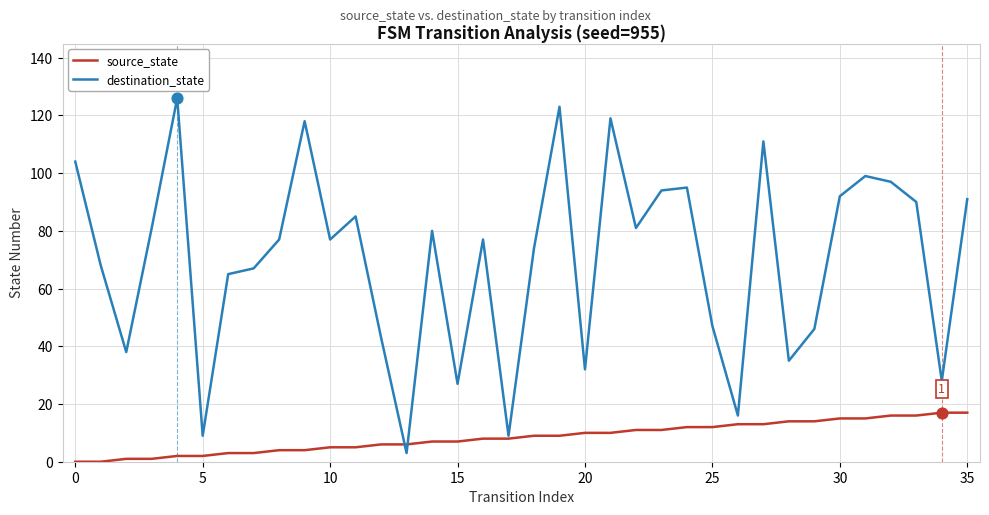

Which series has the largest total across all categories?

destination_state